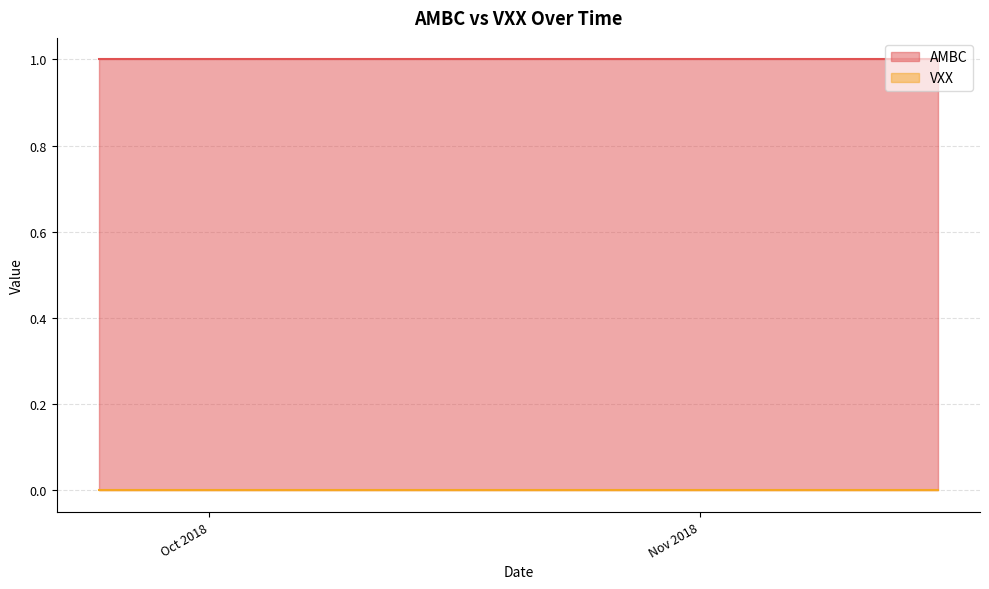

Which label corresponds to the smallest value in the chart?

2018-09-24